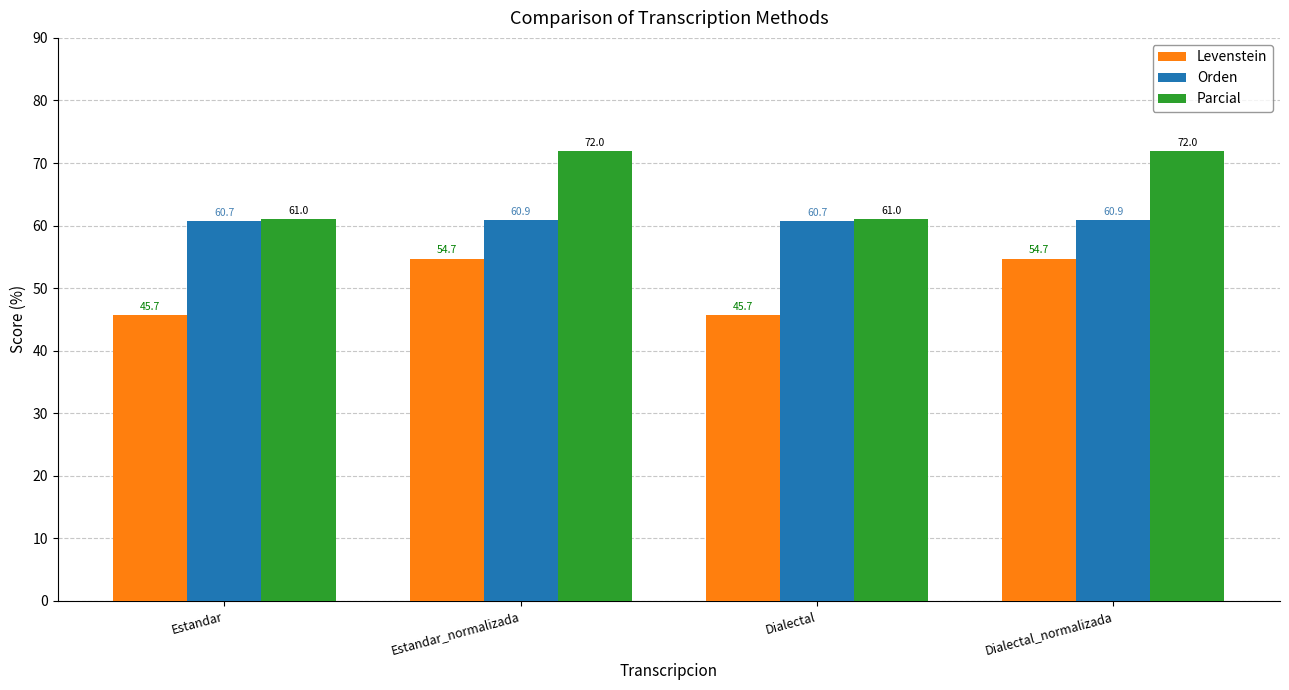

What is the maximum value for Parcial?

72.0